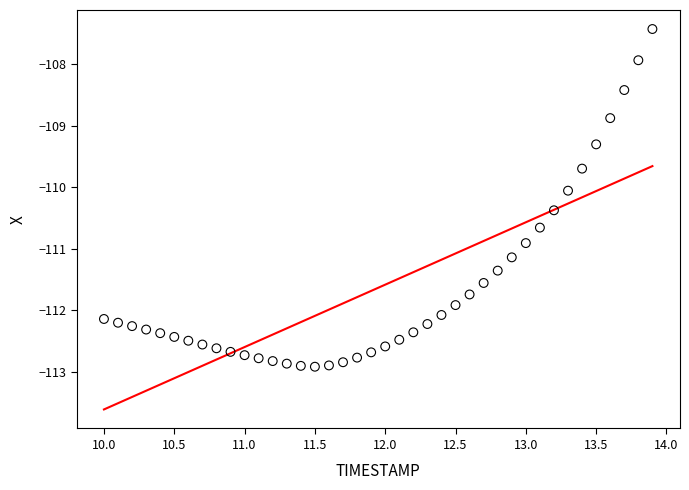

What is the range of X values (max minus min)?

3.9